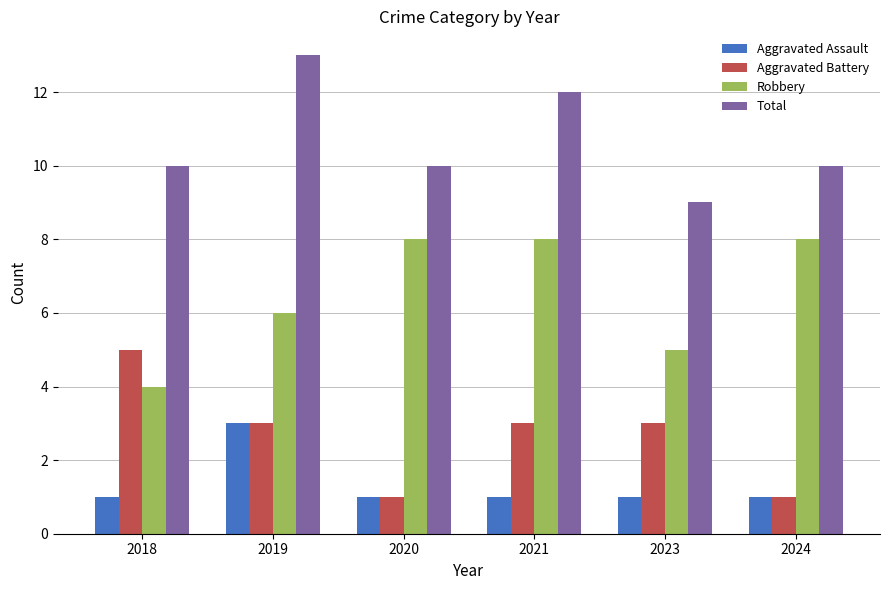

Reading right to left, transcribe all the data shown in this chart.

Aggravated Assault: 1	1	1	1	3	1
Aggravated Battery: 1	3	3	1	3	5
Robbery: 8	5	8	8	6	4
Total: 10	9	12	10	13	10